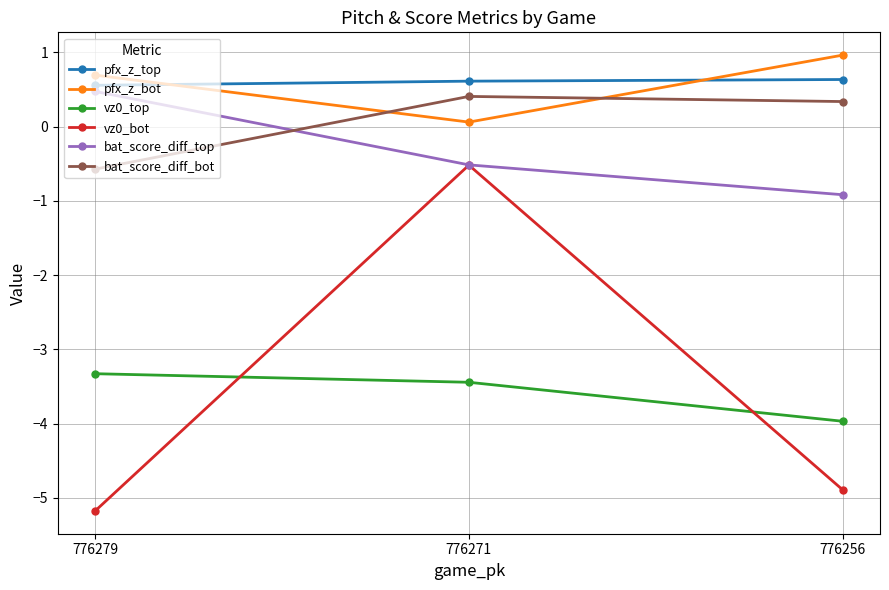

What is the difference between the maximum and second lowest values in the bat_score_diff_top series?

1.0